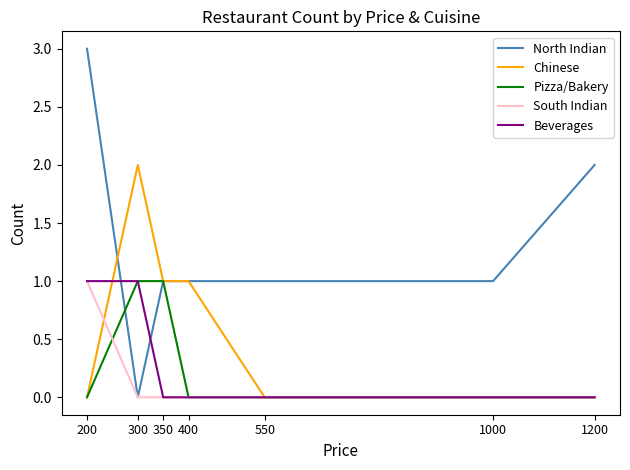

What is the spread (max minus min) of values at 400?

1